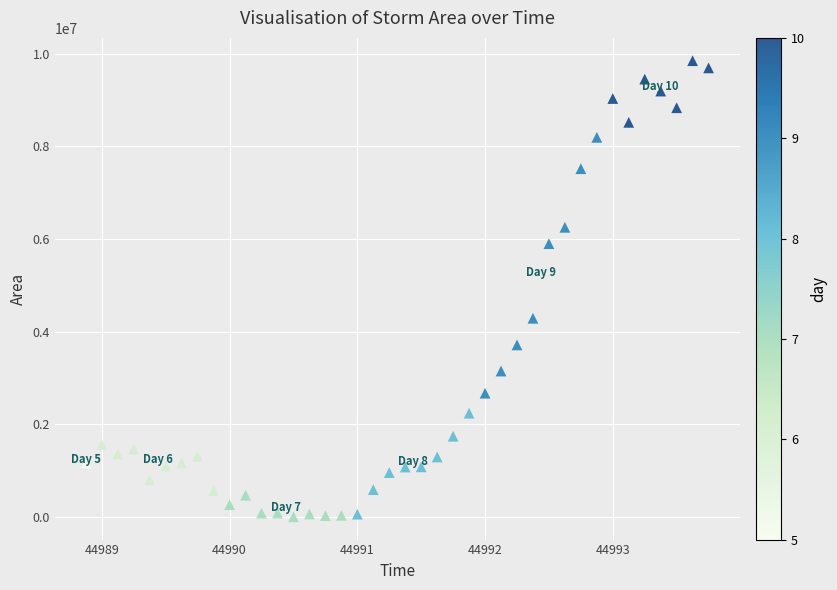

What is the range of Y values (max minus min)?

9852500